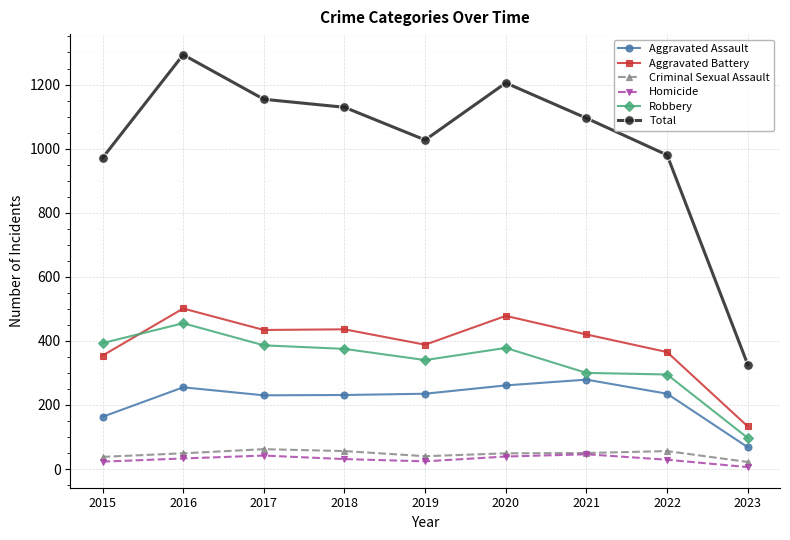

True or false: Total and Robbery cross at least once.

False